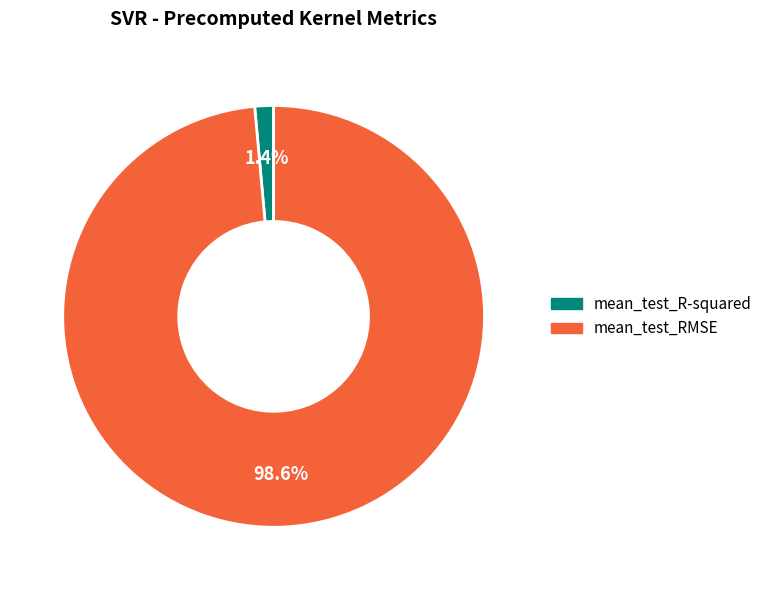

Count the number of slices in the pie.

2